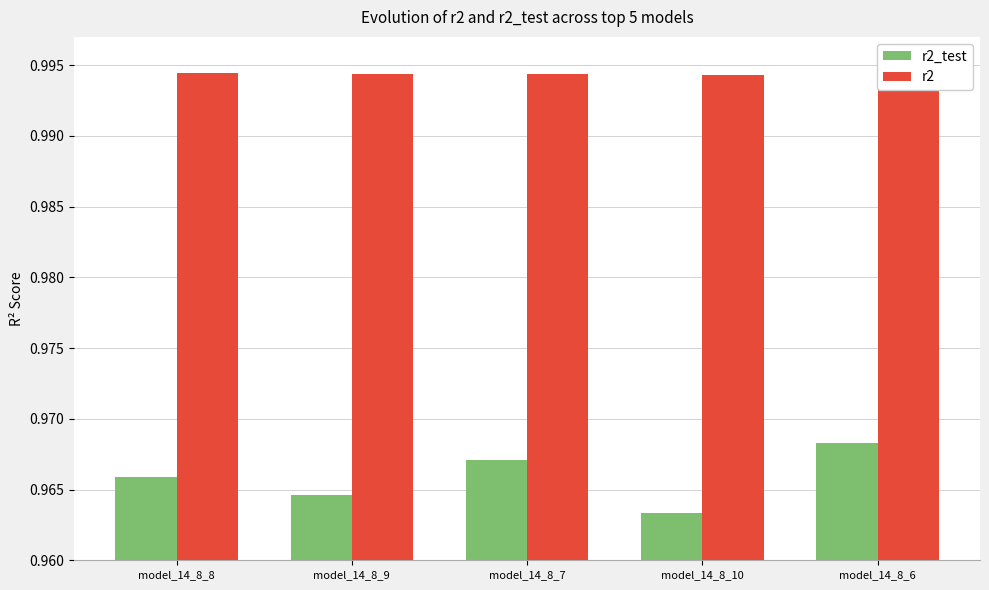

Rank the categories by r2 value from lowest to highest.

model_14_8_6, model_14_8_10, model_14_8_7, model_14_8_9, model_14_8_8